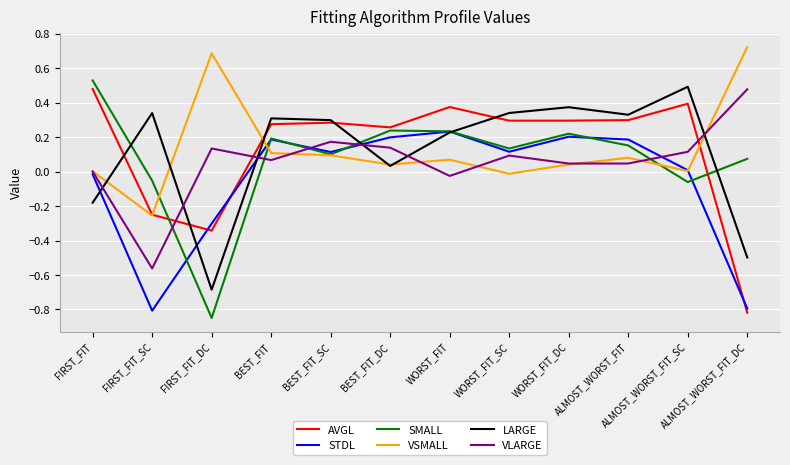

After their last crossing, which series has the higher values: VSMALL or AVGL?

VSMALL